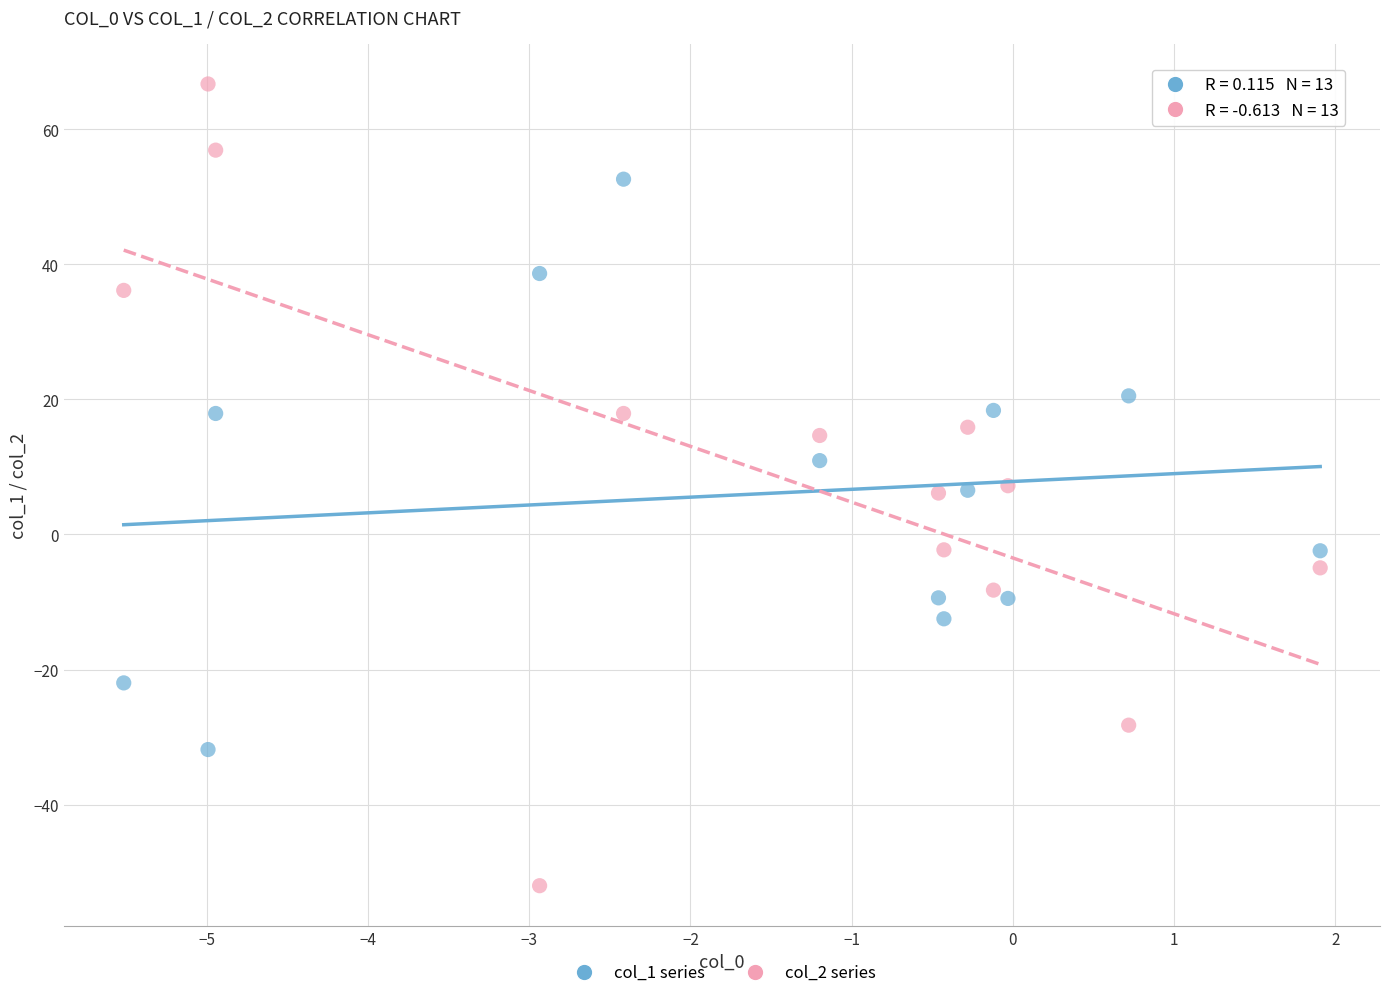

Which series contains the lowest Y value?

col_2 series